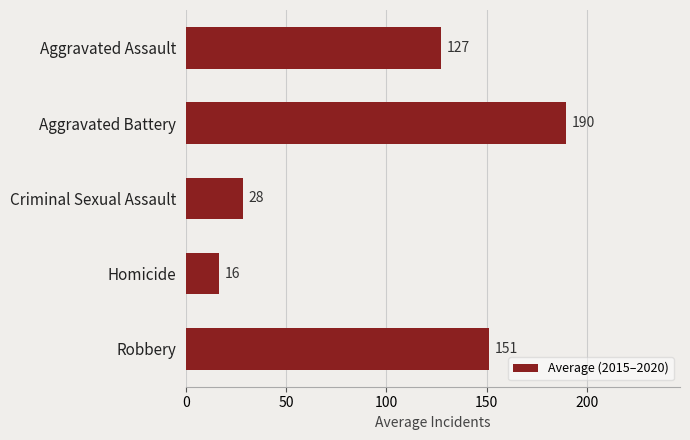

What is the ratio of the value at Aggravated Battery to the value at Robbery?

1.3